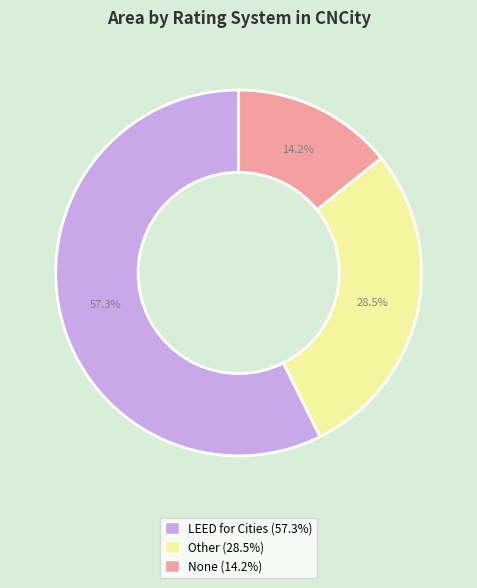

How many segments does this pie chart have?

3